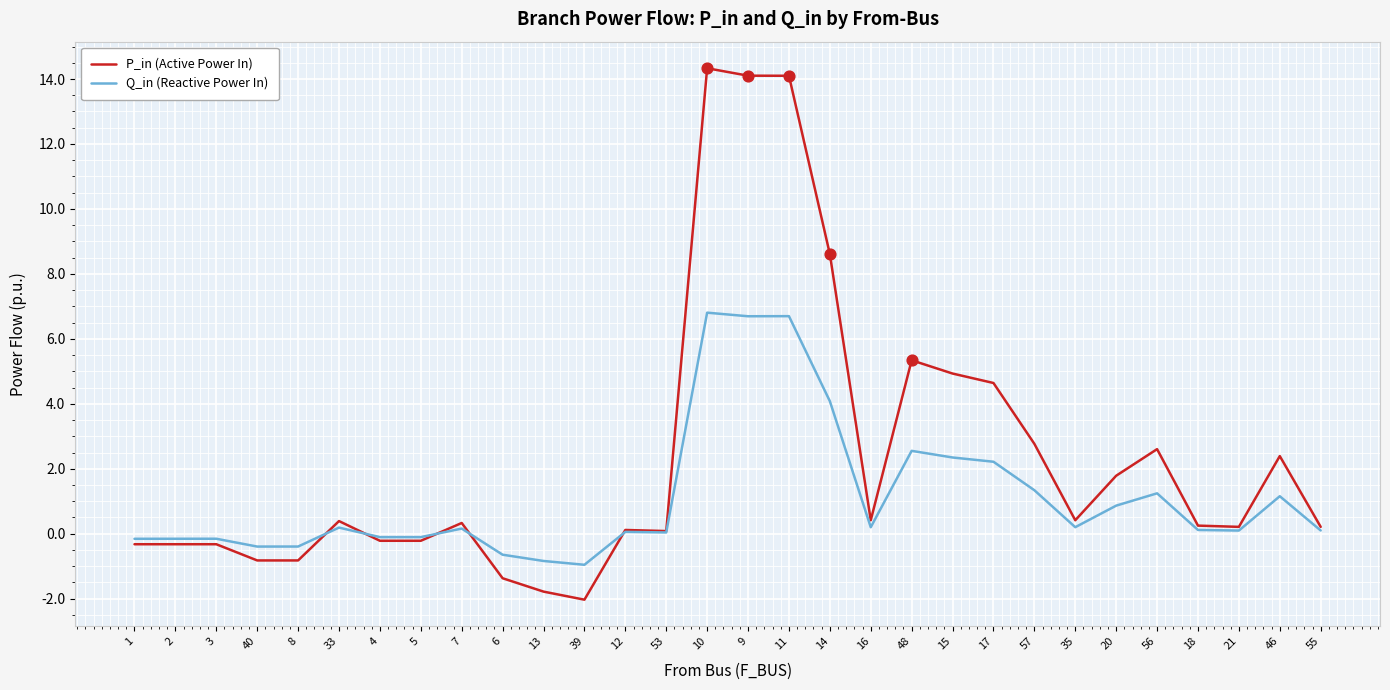

Is the value of P_in (Active Power In) at 48 greater than the value of Q_in (Reactive Power In) at 35?

Yes